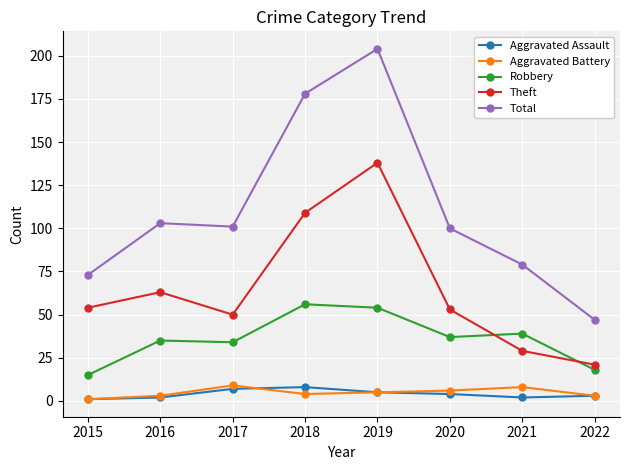

Between 2019 and 2022, which series saw the biggest shift?

Total